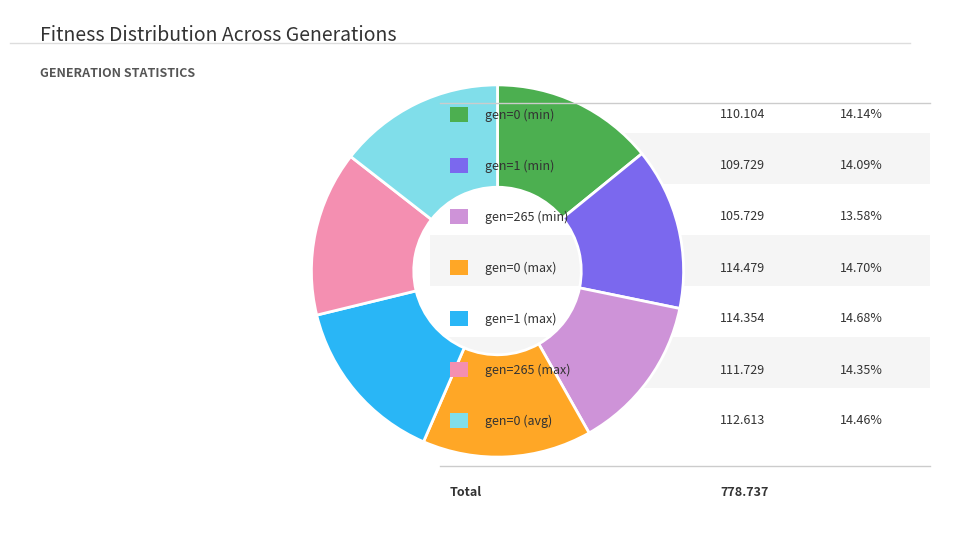

Is there a majority slice in this chart?

No